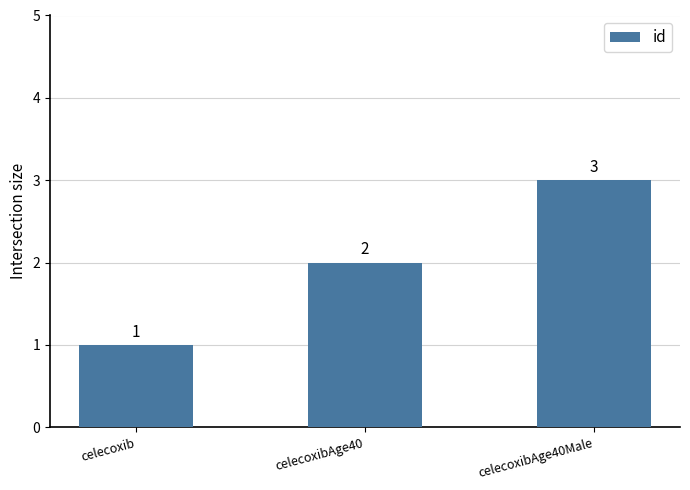

Which has a higher value, celecoxib or celecoxibAge40Male?

celecoxibAge40Male